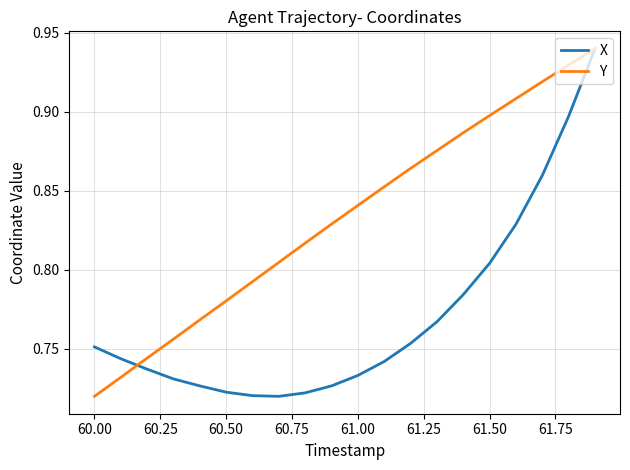

List the series in order of their overall mean, lowest first.

X, Y